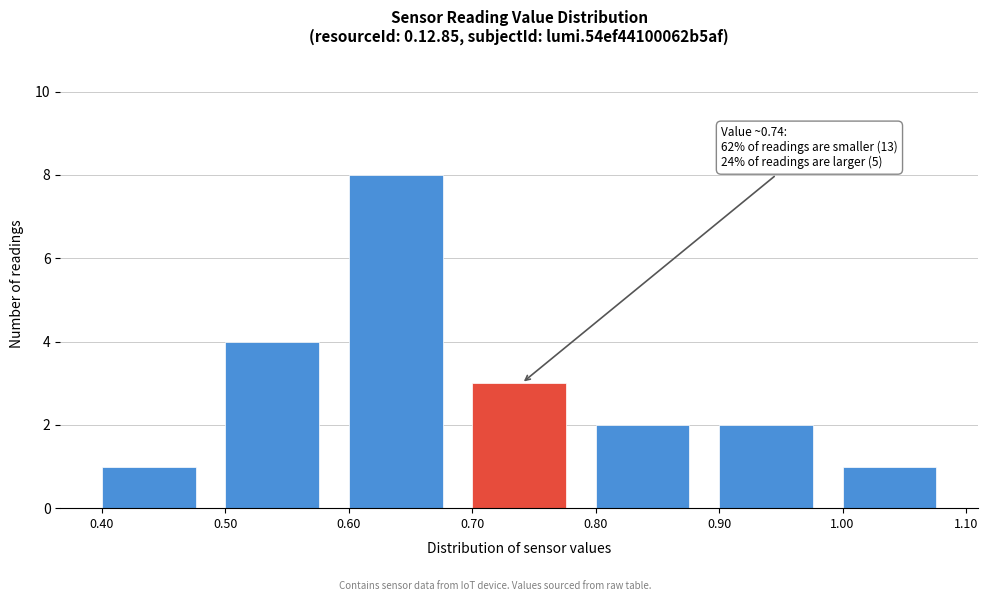

Over which range of the x-axis is the bar tallest?

0.60 to 0.70